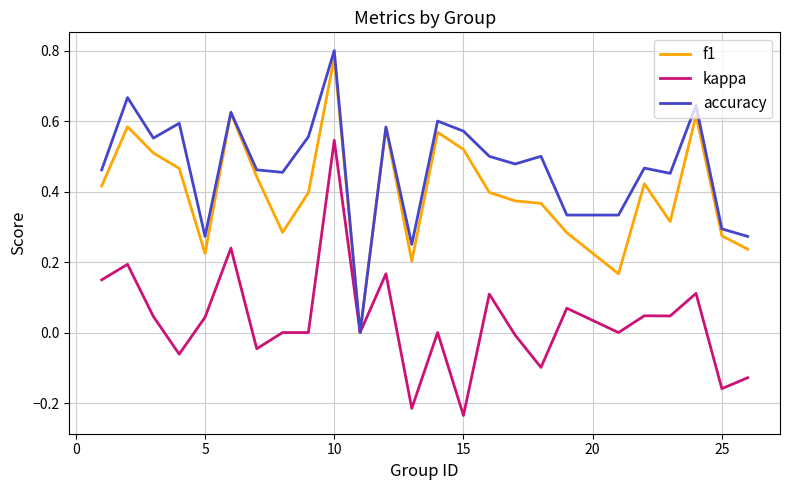

Rank the series by their average value, from lowest to highest.

kappa, f1, accuracy